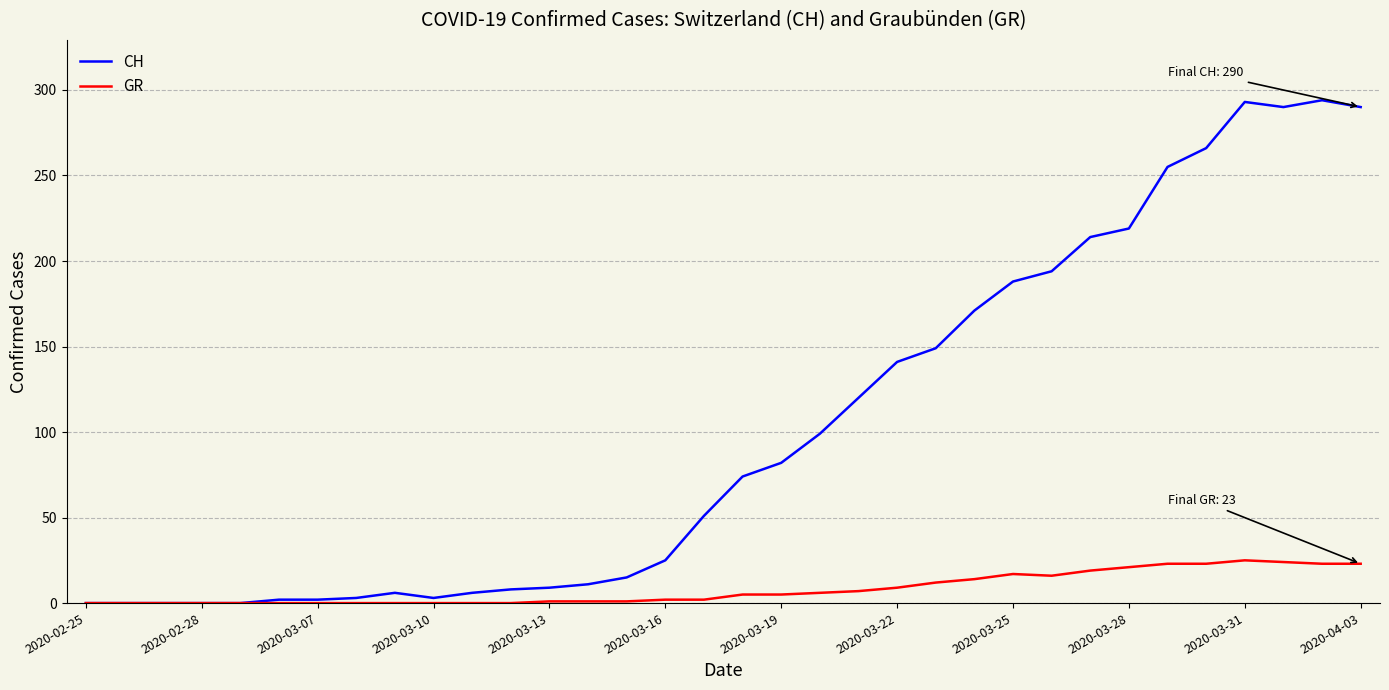

List the series in order of their peak value, lowest first.

GR, CH